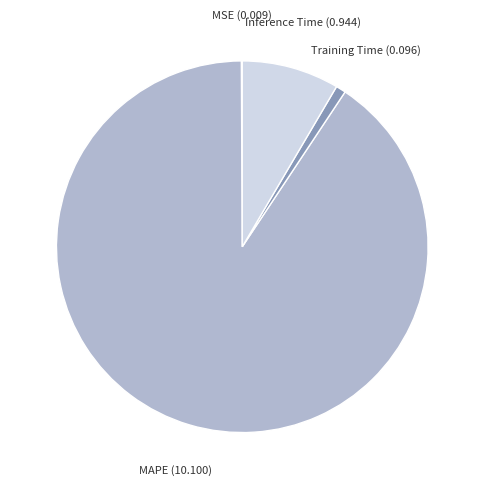

How many slices are in this pie chart?

4